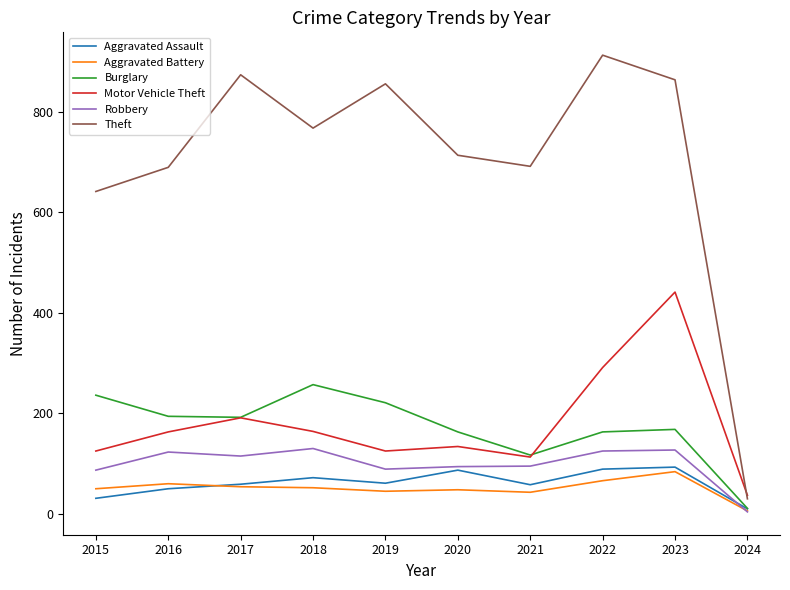

How many lines are shown in the chart?

6